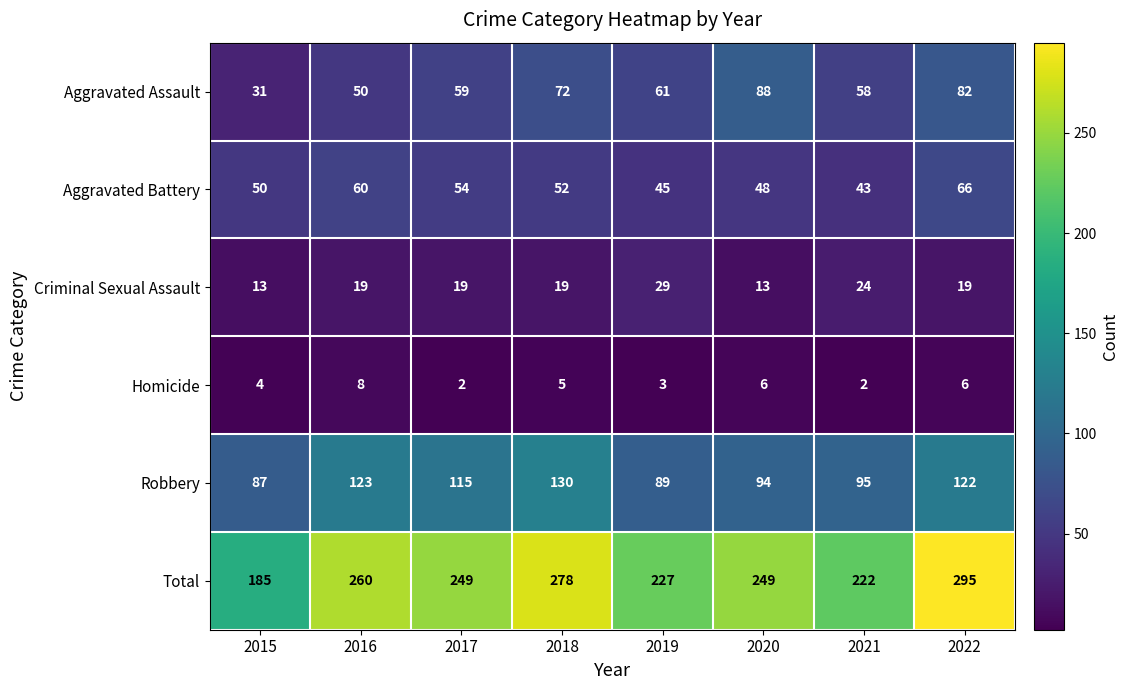

The Total series shows 222 at 2021. True or false?

True